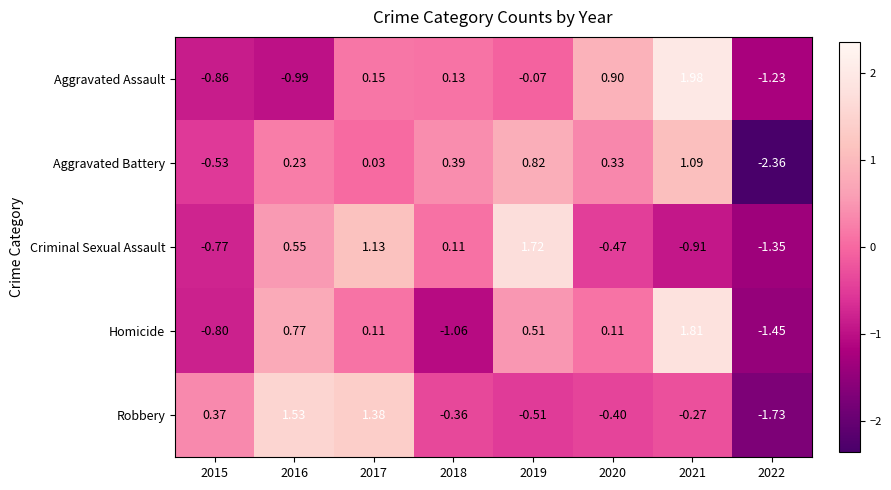

How many positive values does the Aggravated Battery series have?

6